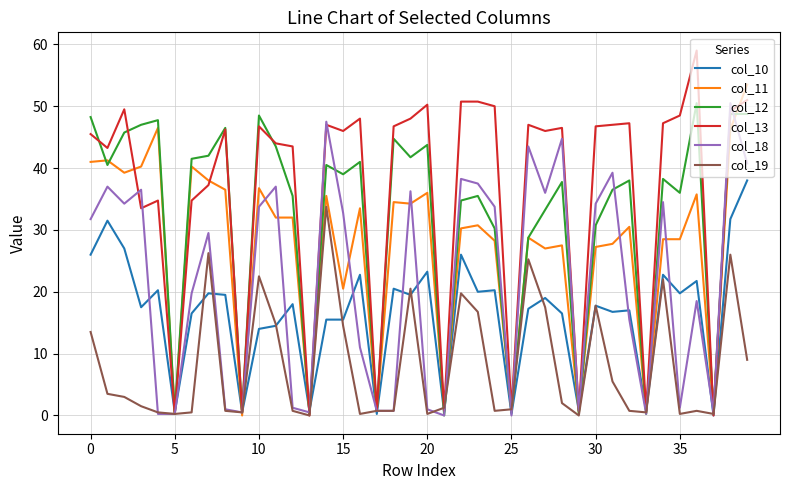

Which series has the widest spread of values?

col_13